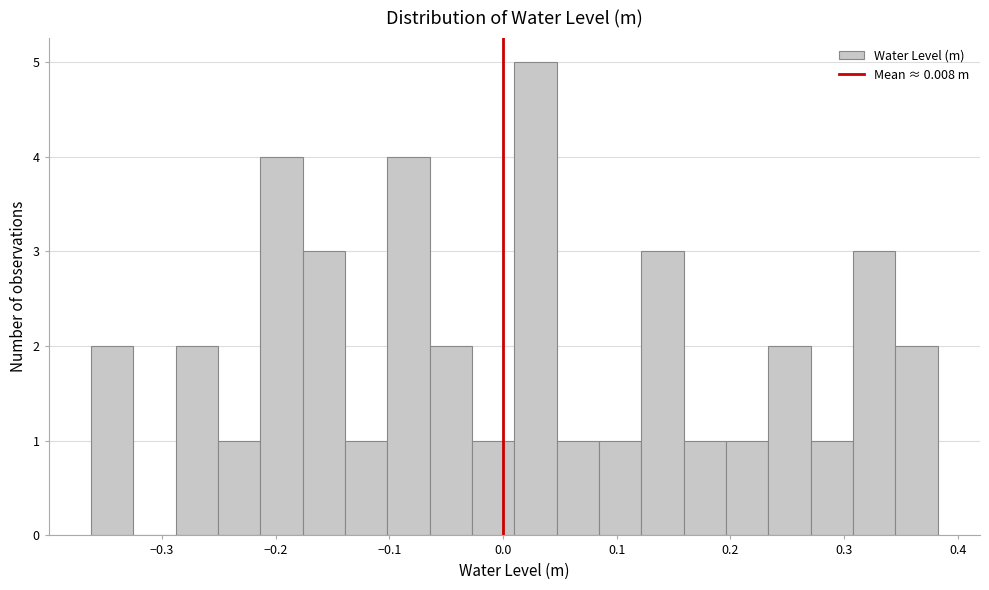

Read against the x-axis, roughly where is the centre of the tallest bar?

0.03